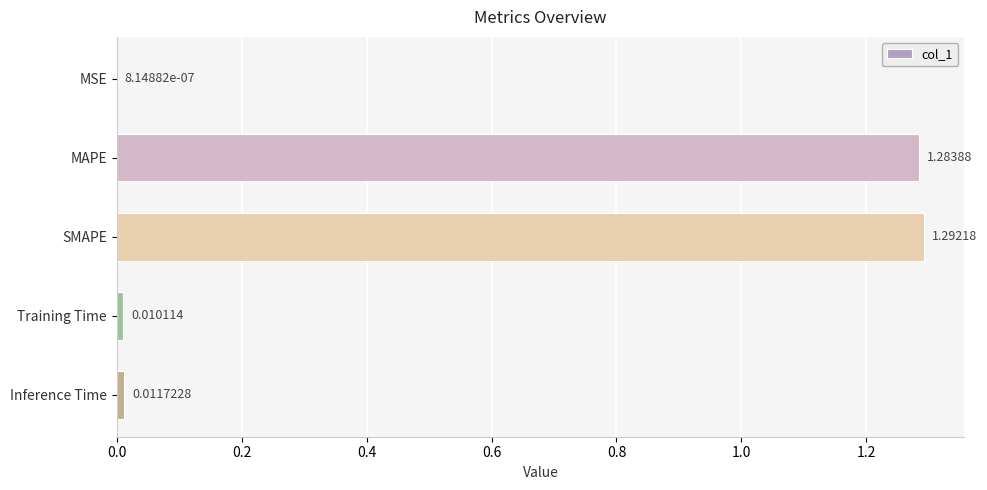

Does the chart contain stacked bars?

No